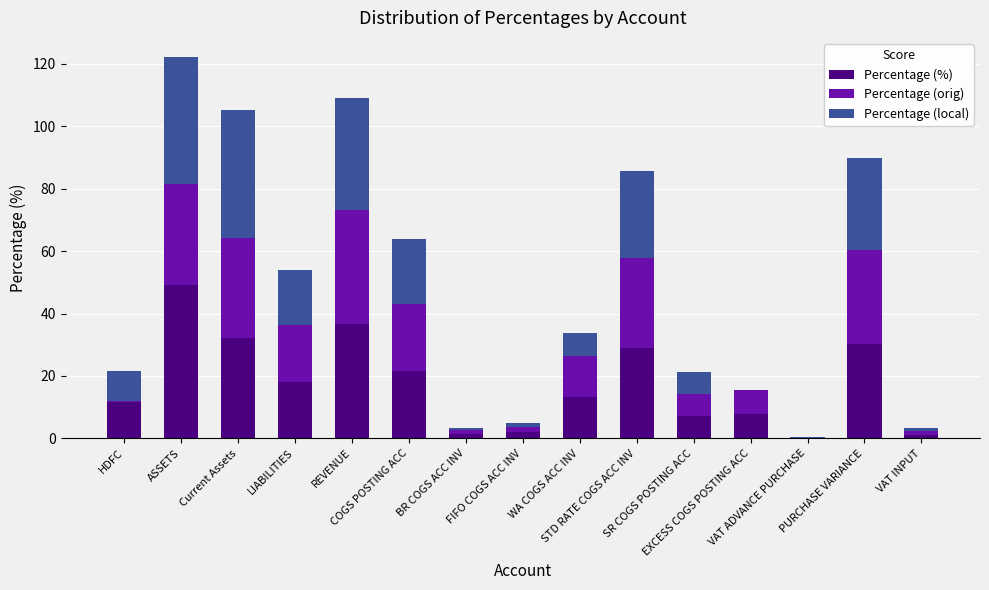

What is the sum of all Percentage (%) values?

260.5